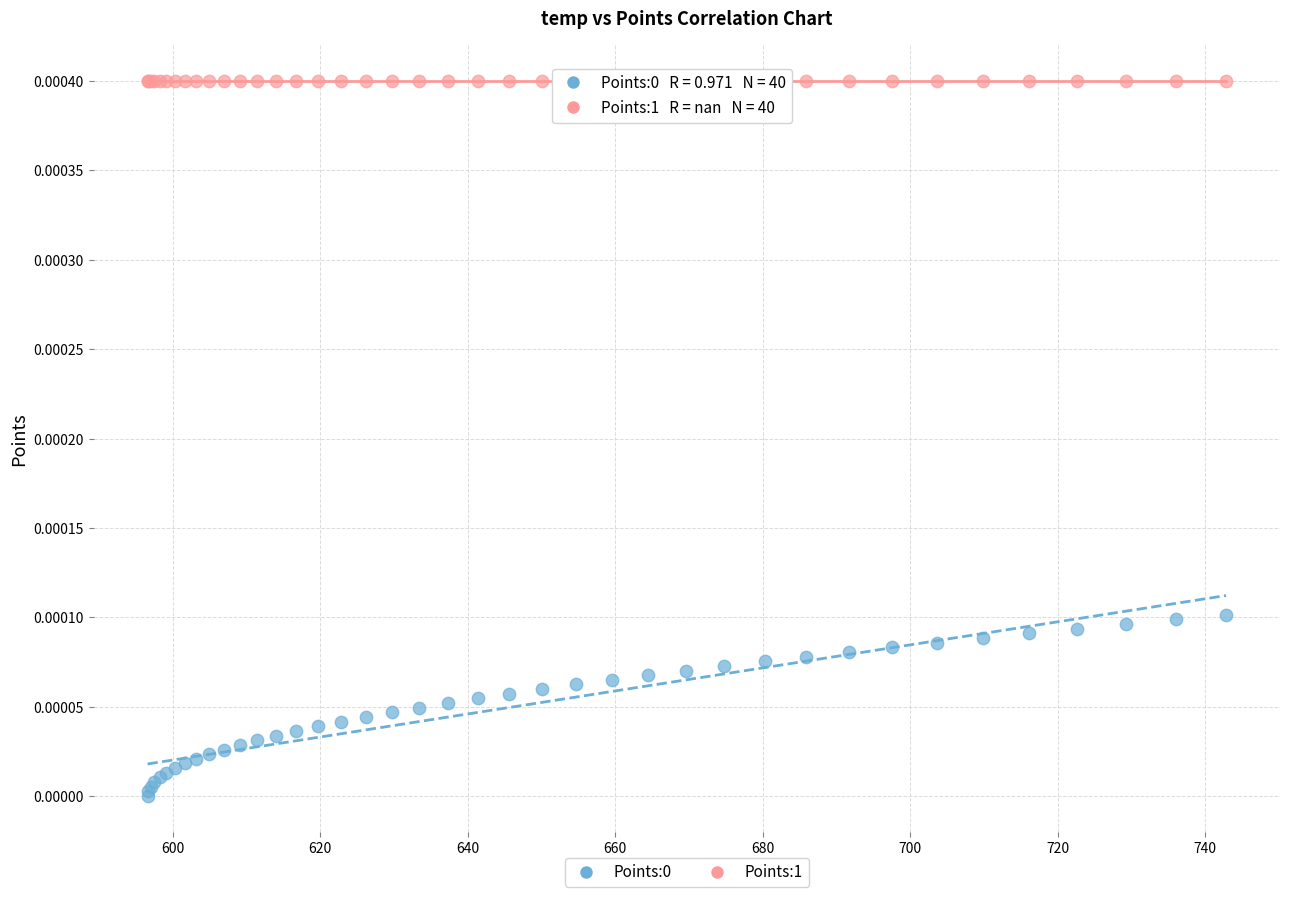

Which series contains the highest Y value?

Points:1